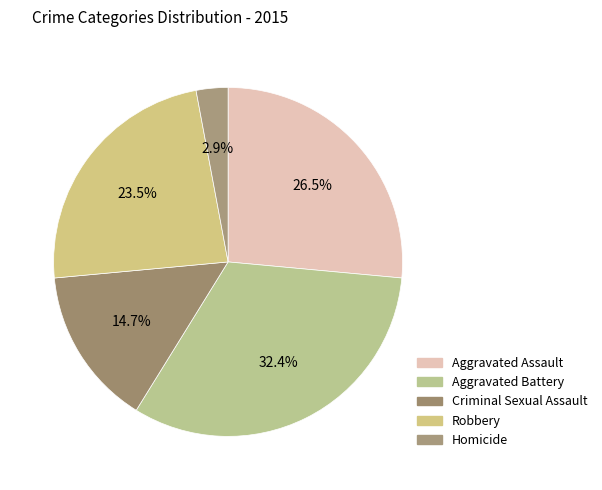

How much of the chart is everything except Criminal Sexual Assault?

85.3%